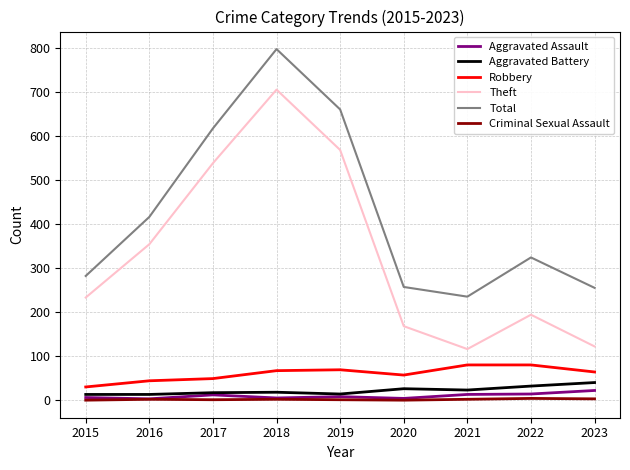

True or false: Robbery and Aggravated Battery intersect in this chart.

False